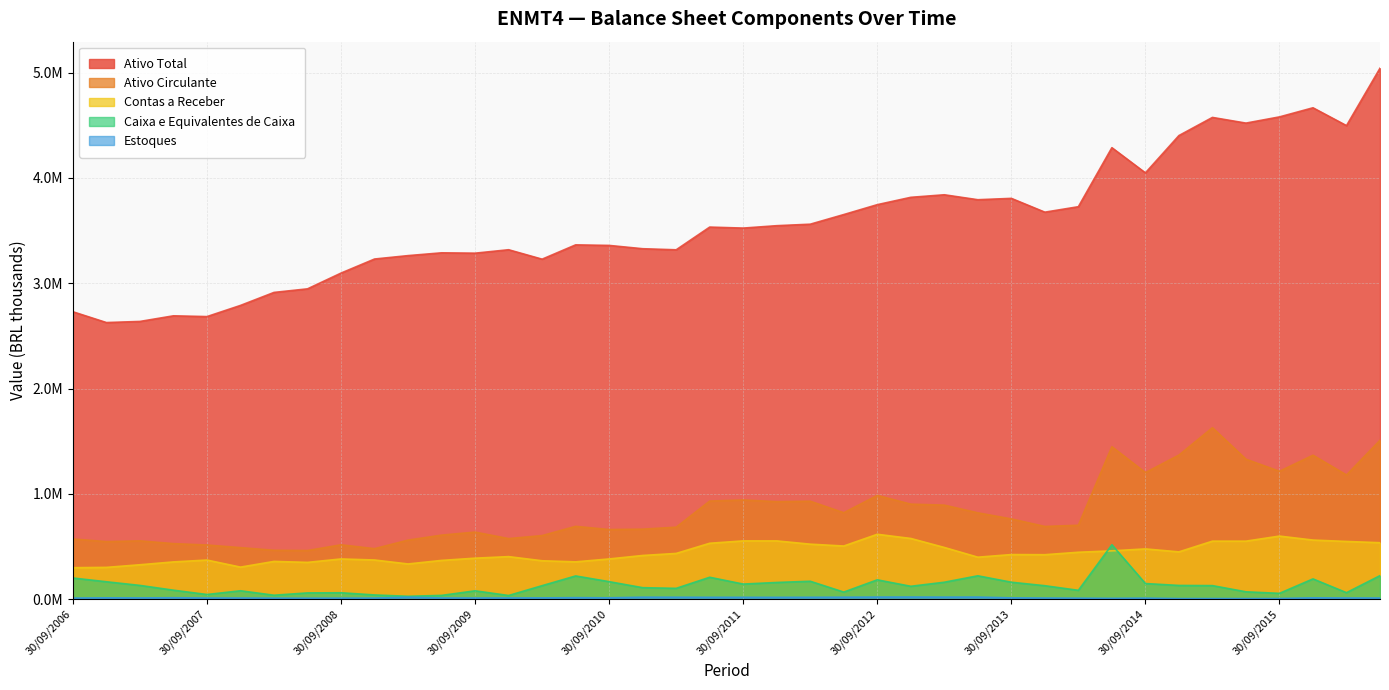

The Contas a Receber series shows 354743.0 at 30/06/2010. True or false?

True